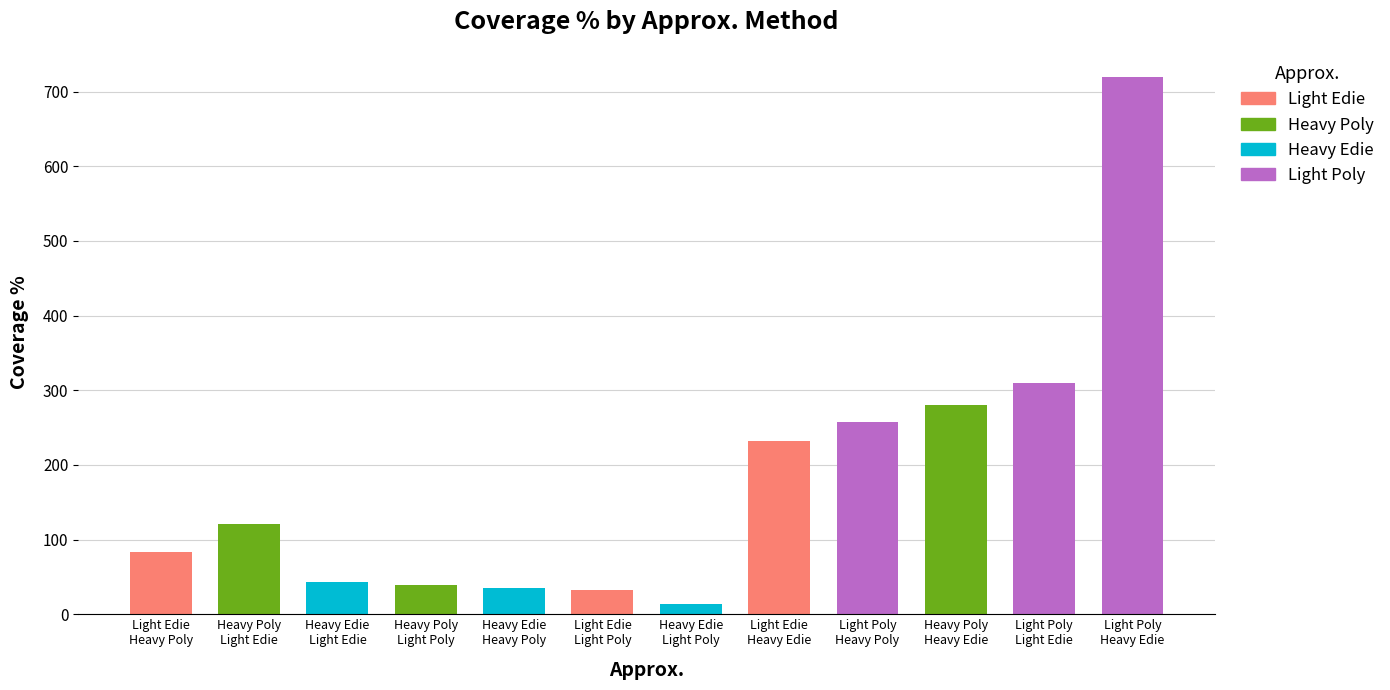

How many bars are there in total?

12